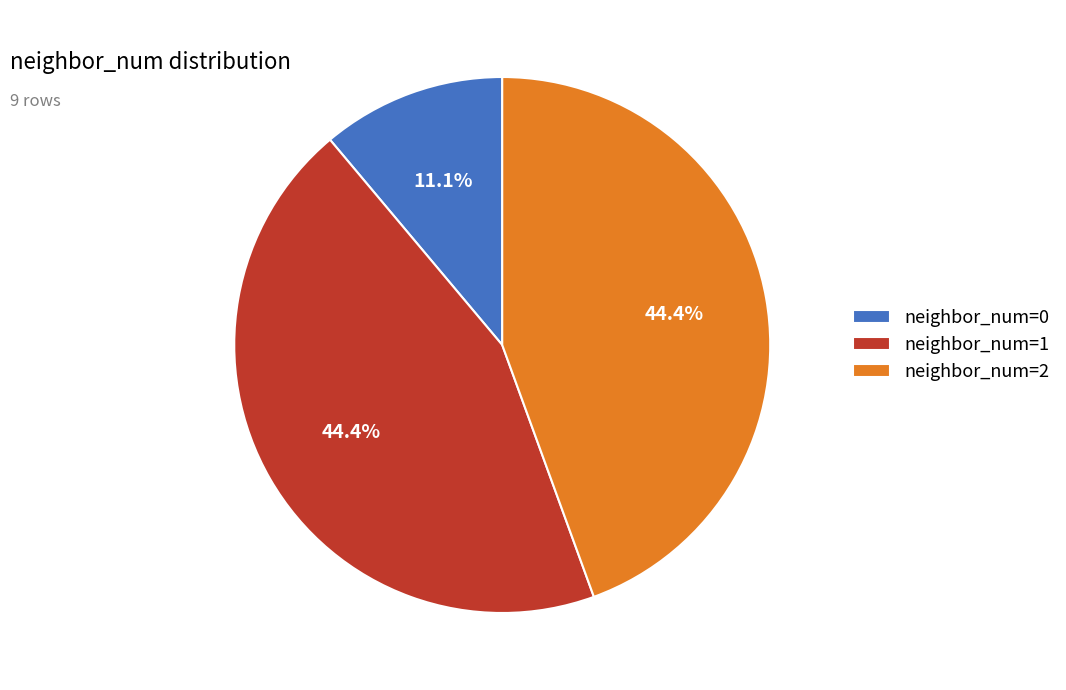

Count the number of slices in the pie.

3